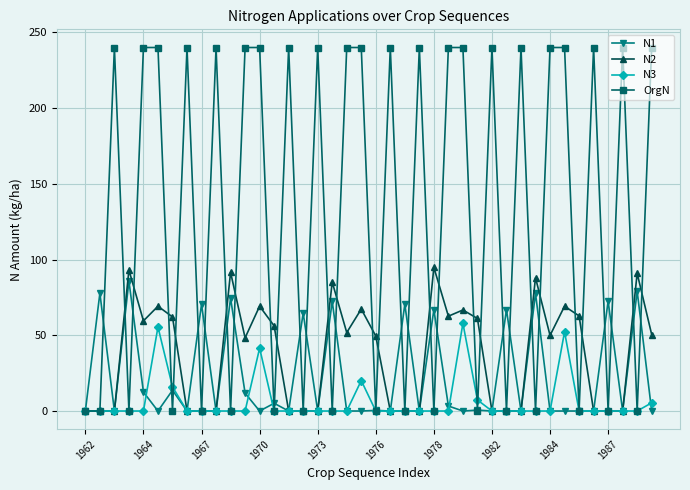

True or false: N1 has more than 0 points higher than both neighbors.

True